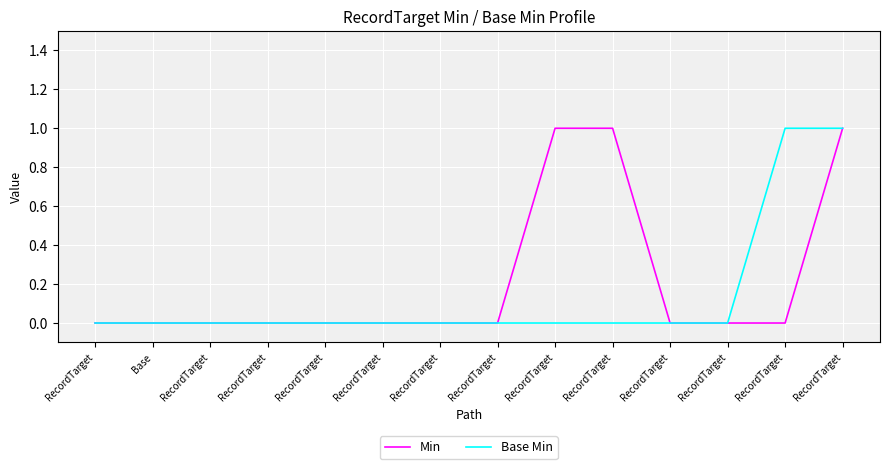

Which category has the highest value in the Base Min series?

RecordTarget